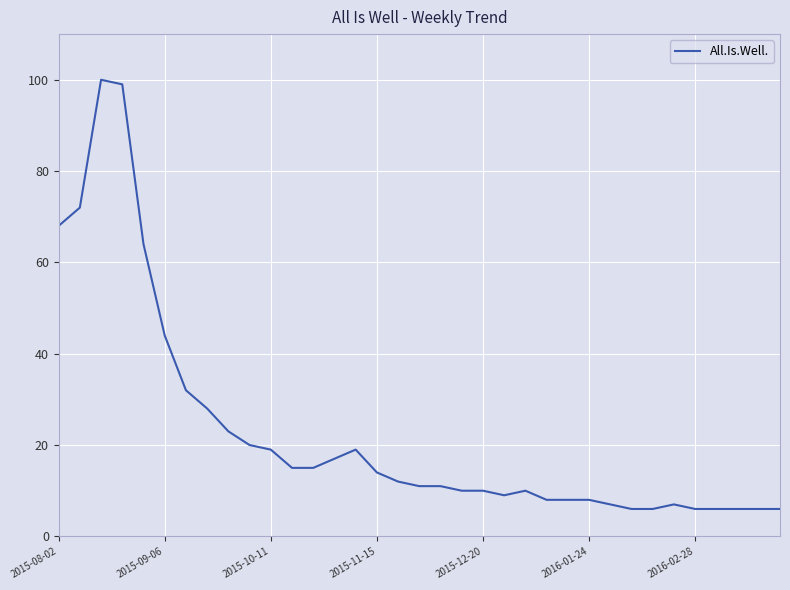

What is the smallest value displayed?

6